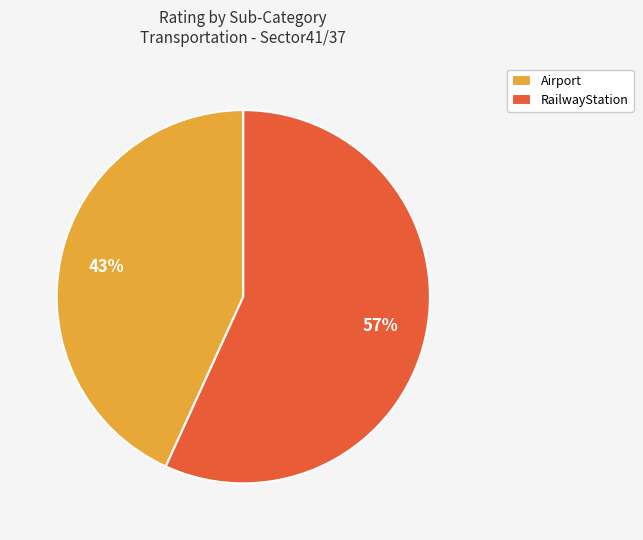

Combined, do RailwayStation and Airport account for over 50%?

Yes